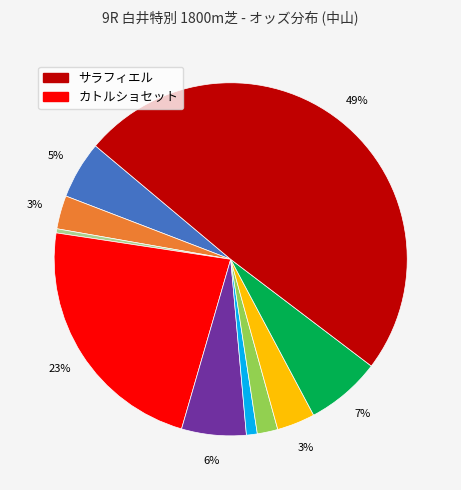

To the nearest percent, what is the difference between the largest and smallest slice percentages?

49%